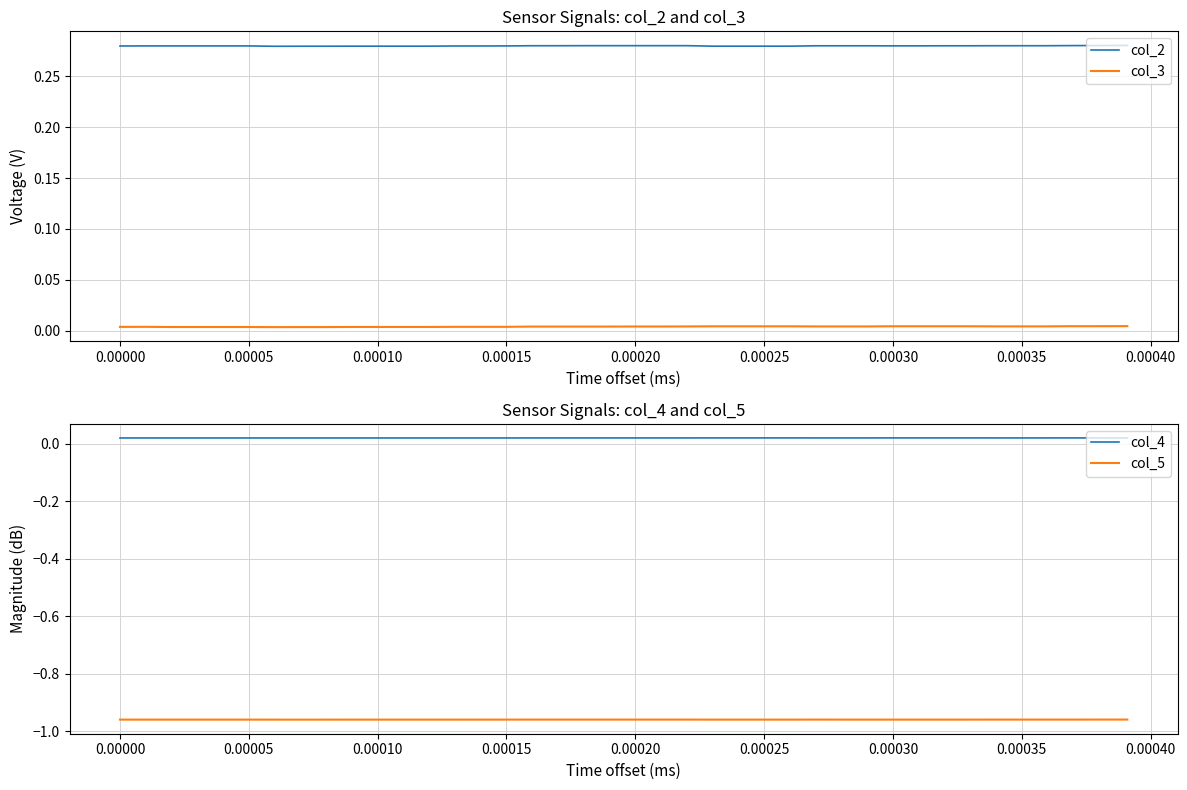

The value of col_2 at 0.00000 is 0.5. True or false?

False